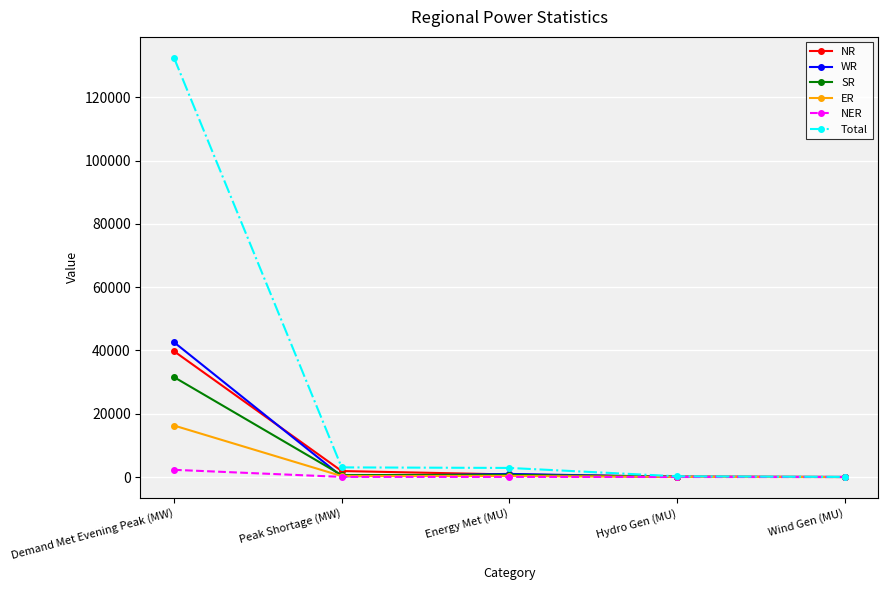

What is the approximate value of Total at Wind Gen (MU)?

27